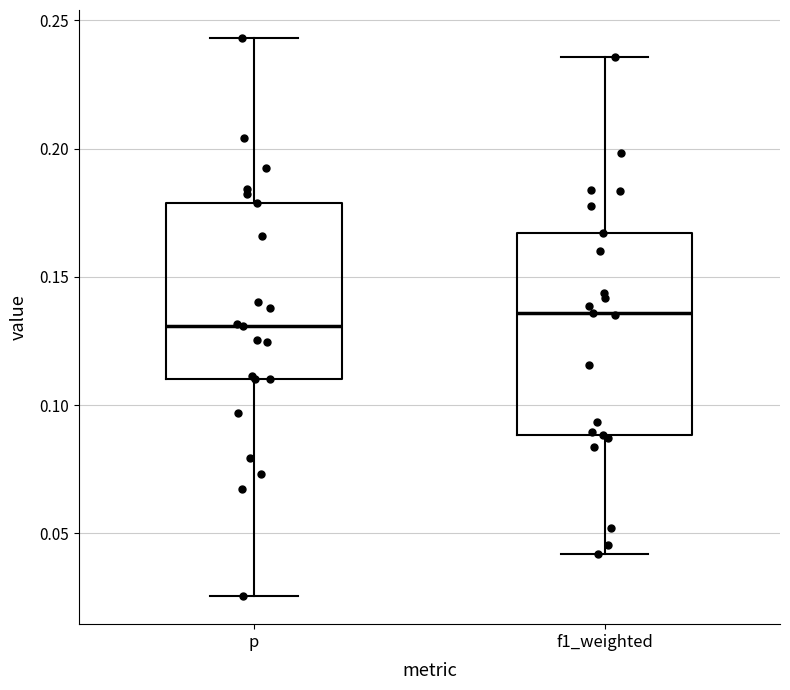

Comparing the boxes themselves (not the whiskers), which one is the tallest?

f1_weighted